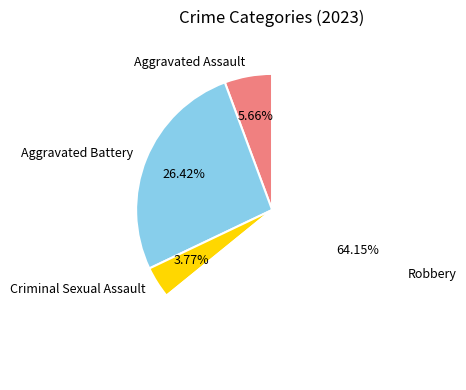

Is the sum of Aggravated Assault and Criminal Sexual Assault greater than half?

No